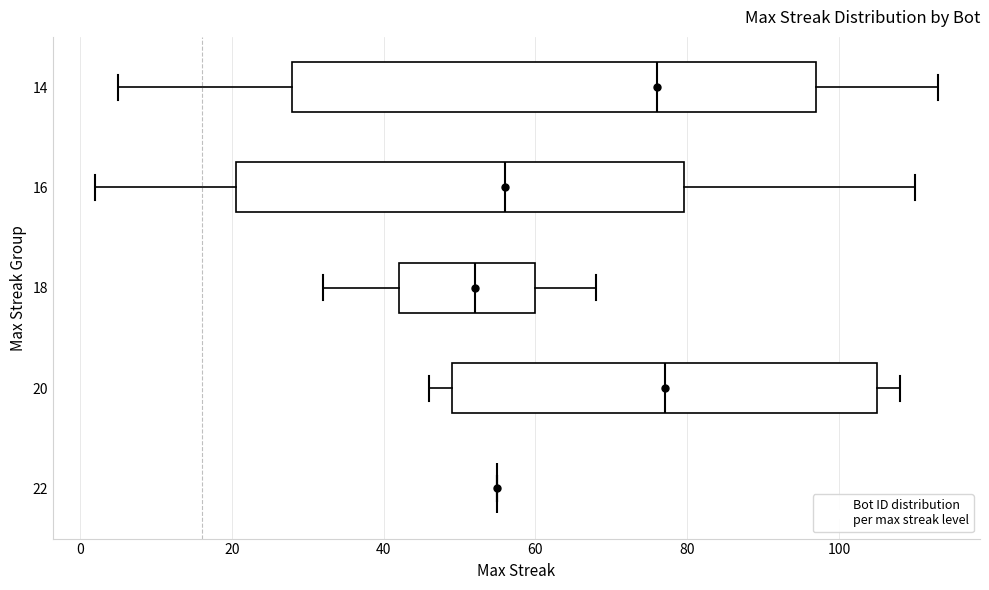

Where does the right whisker of the box at y = 18 end on the x-axis? The values are not printed on the chart, so give them approximately, as read against the axis.

68